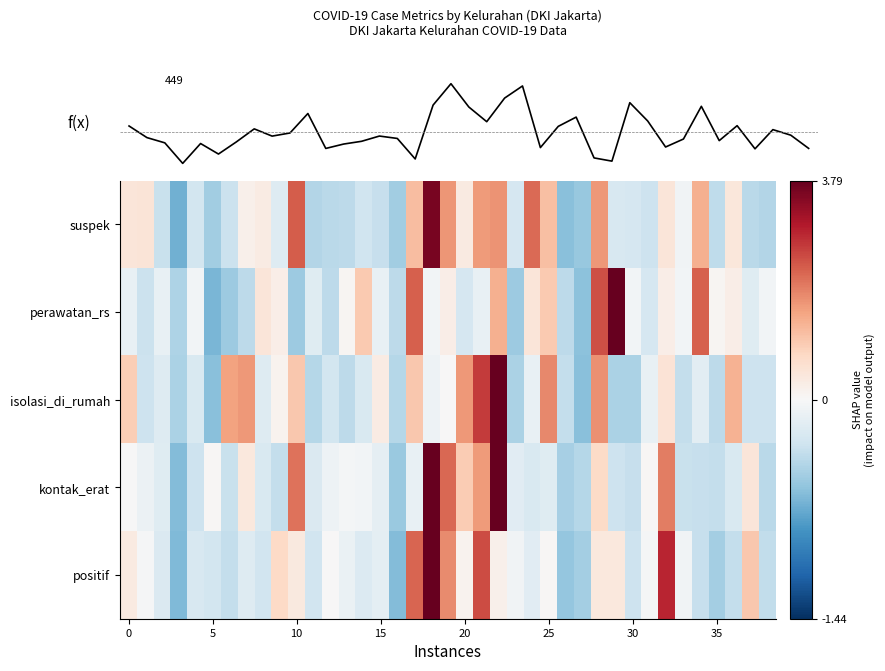

Reading right to left, extract all data points from this chart.

suspek: -0.9	-0.8	0.3	-0.8	1.1	-0.1	0.4	-0.6	-0.5	-0.5	1.3	-1.1	-1.2	0.9	1.7	-0.5	1.3	1.3	0.3	1.3	2.8	0.9	-1.0	-0.7	-0.6	-0.8	-0.8	-0.9	1.8	-0.4	0.2	0.2	-0.6	-1.0	-0.6	-1.4	-0.7	0.4	0.4
perawatan_rs: -0.1	-0.4	0.2	0.1	1.8	-0.1	0.2	-0.5	-0.1	3.8	1.9	-1.2	-0.8	0.8	0.4	-1.1	1.1	-0.2	-0.5	0.2	-0.1	1.8	-0.8	-0.2	0.8	0.1	-0.8	-0.4	-1.1	0.2	0.4	-0.8	-1.1	-1.4	-0.1	-0.9	-0.2	-0.7	-0.2
isolasi_di_rumah: -0.6	-0.6	1.1	-0.8	-0.3	-0.7	0.4	-0.2	-0.9	-0.9	1.4	-1.3	-0.7	1.5	-0.2	-0.9	3.1	2.1	1.3	0.0	-0.1	0.8	-0.9	0.3	-0.5	-0.8	-0.5	-0.9	0.8	0.1	-0.4	1.3	1.2	-1.3	-0.5	-0.9	-0.4	-0.6	0.7
kontak_erat: -0.8	0.4	-0.4	-0.7	-0.7	-0.7	1.5	0.0	-0.7	-0.6	0.6	-0.9	-1.0	-0.4	-0.4	-0.3	3.0	1.3	0.8	1.7	3.0	-0.2	-1.1	-0.3	-0.1	-0.1	-0.2	-0.4	1.6	-0.7	-0.4	0.3	-0.7	0.0	-0.6	-1.3	-0.4	-0.2	-0.0
positif: -0.7	0.8	-0.7	-1.0	-0.7	-0.1	2.3	-0.0	-0.6	0.3	0.3	-1.0	-1.2	0.0	-0.3	-0.1	0.1	2.0	0.1	1.4	3.5	1.8	-1.3	-0.3	-0.4	-0.2	0.0	-0.6	0.3	0.6	-0.6	-0.4	-0.7	-0.5	-0.5	-1.3	-0.4	-0.0	0.3